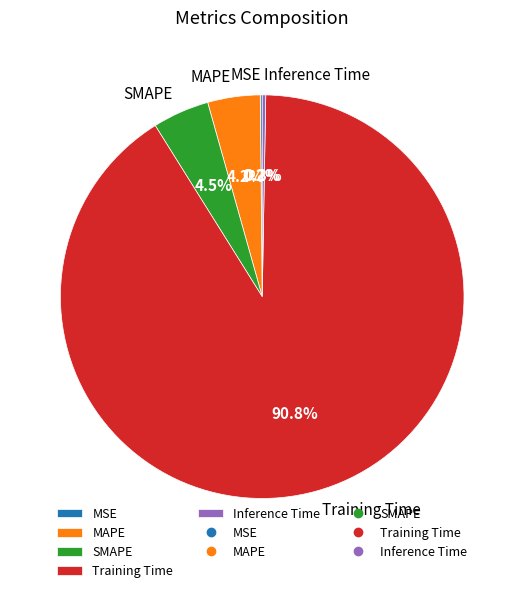

Is MAPE the majority of the pie?

No